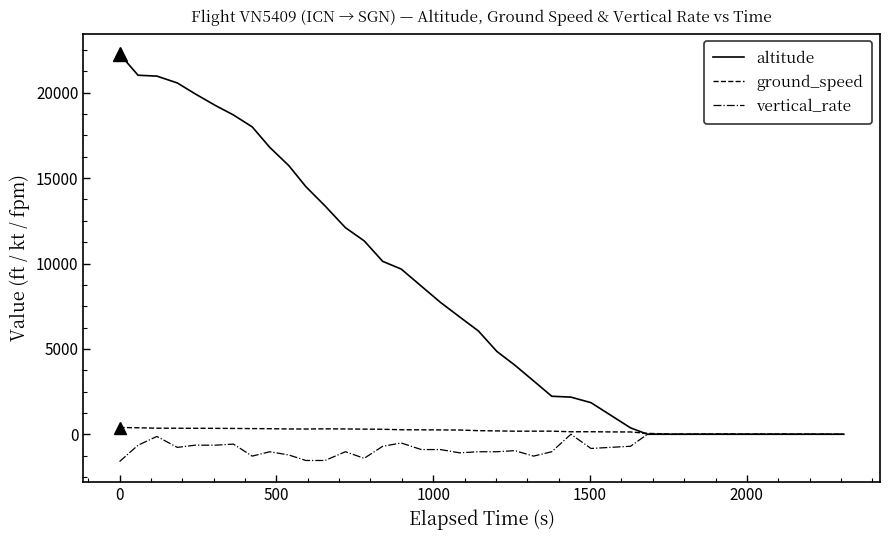

Which series has the largest total across all categories?

altitude